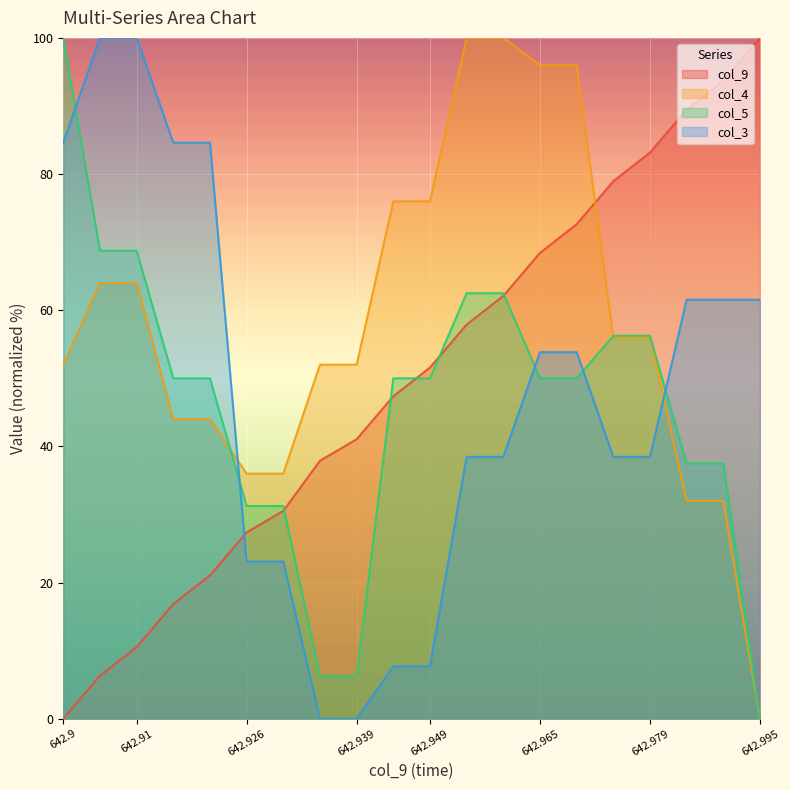

True or false: col_3 and col_5 cross at least once.

True